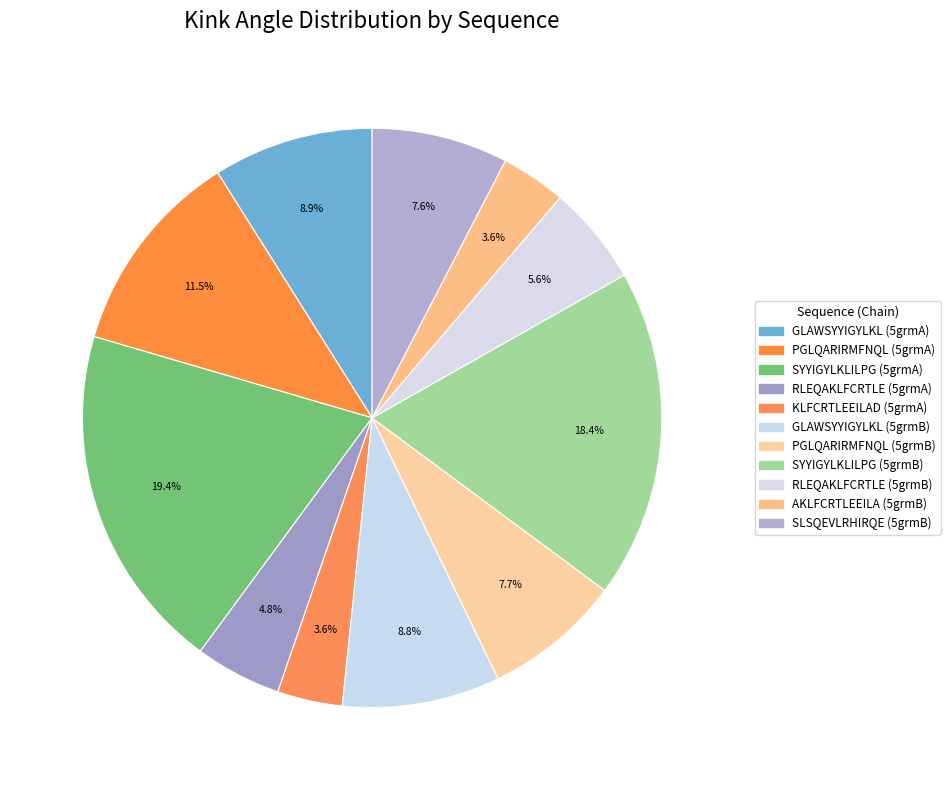

How many segments does this pie chart have?

11